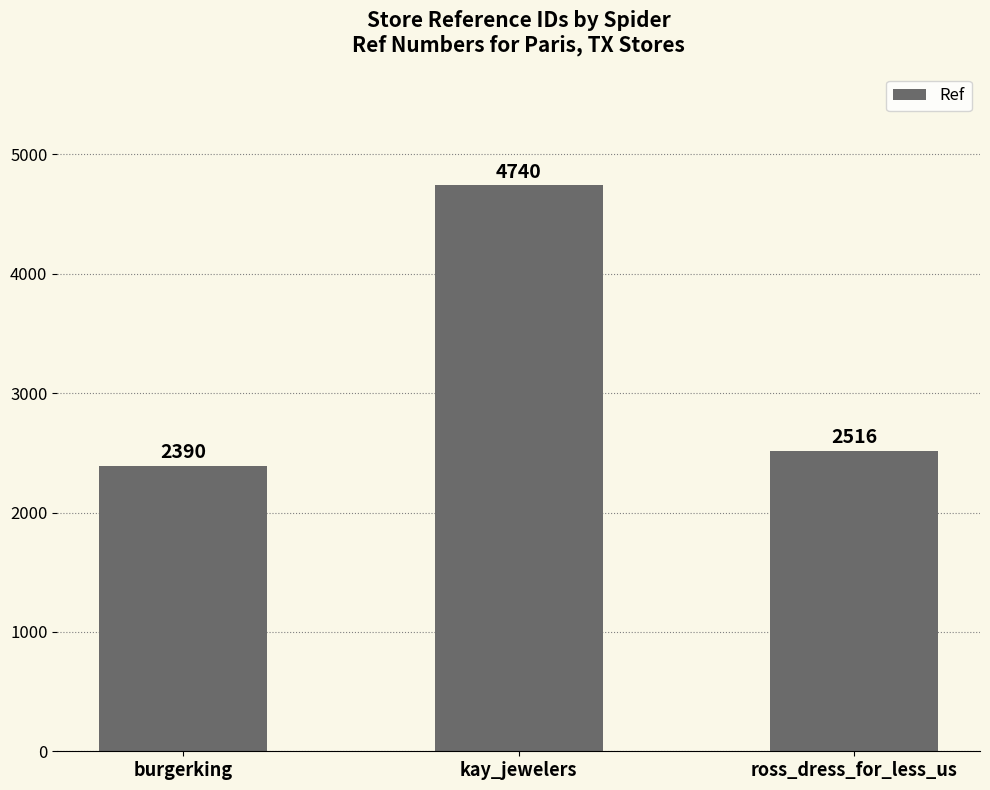

How many bars are there in total?

3